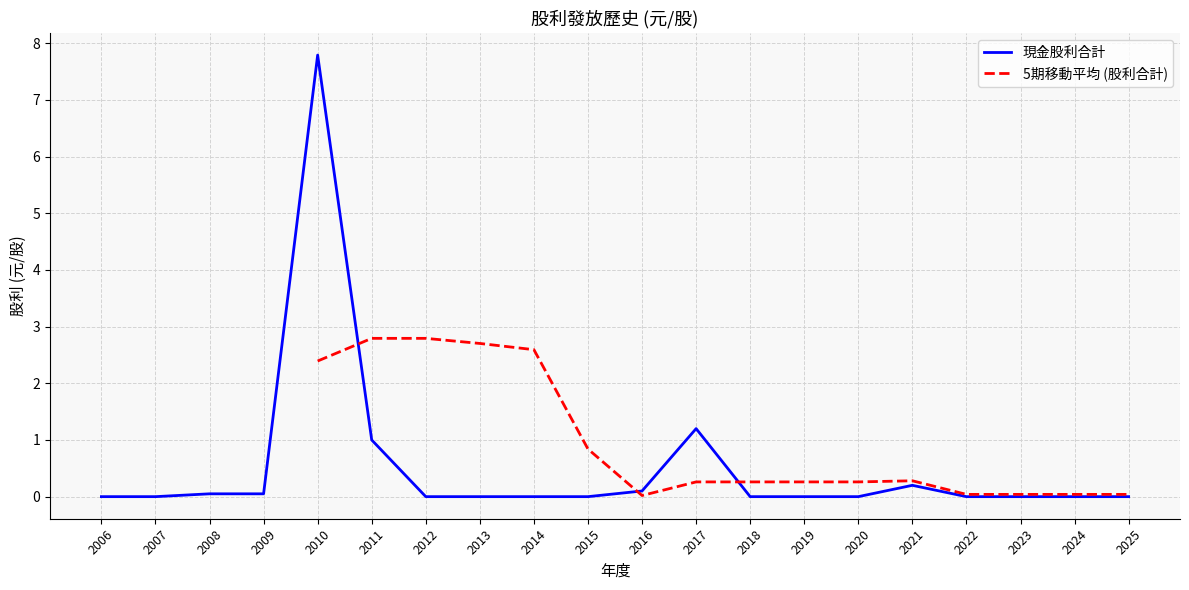

List the labels in order of value, smallest first.

2006, 2007, 2012, 2013, 2014, 2015, 2018, 2019, 2020, 2022, 2023, 2024, 2025, 2008, 2009, 2016, 2021, 2011, 2017, 2010